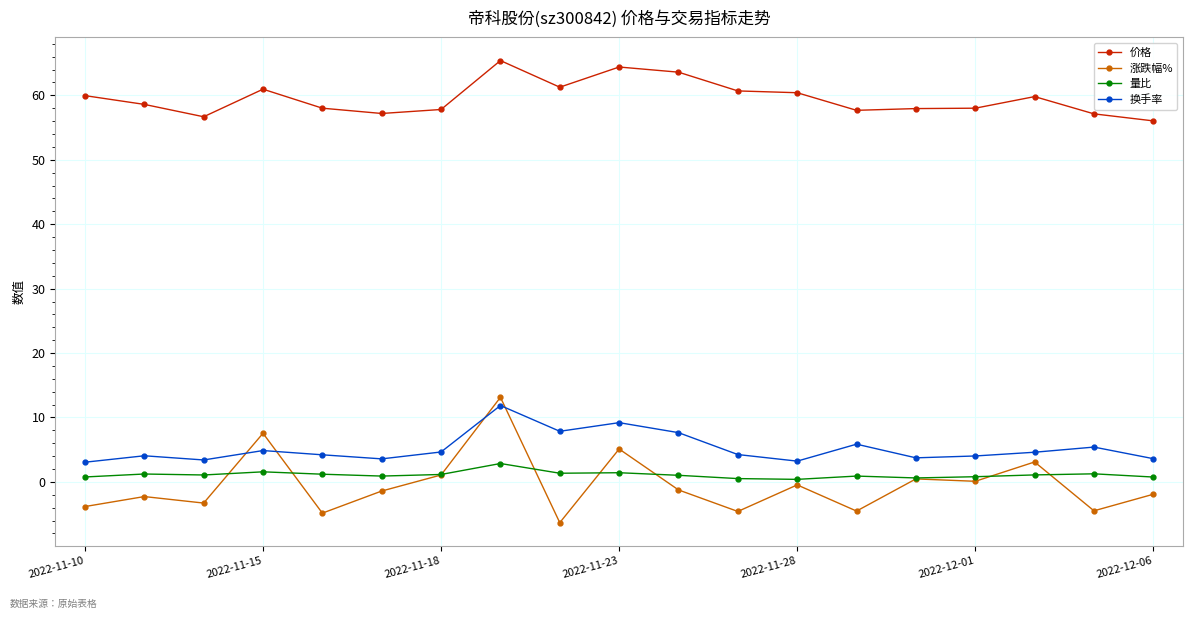

What is the difference between the second highest and minimum values in the 换手率 series?

6.1